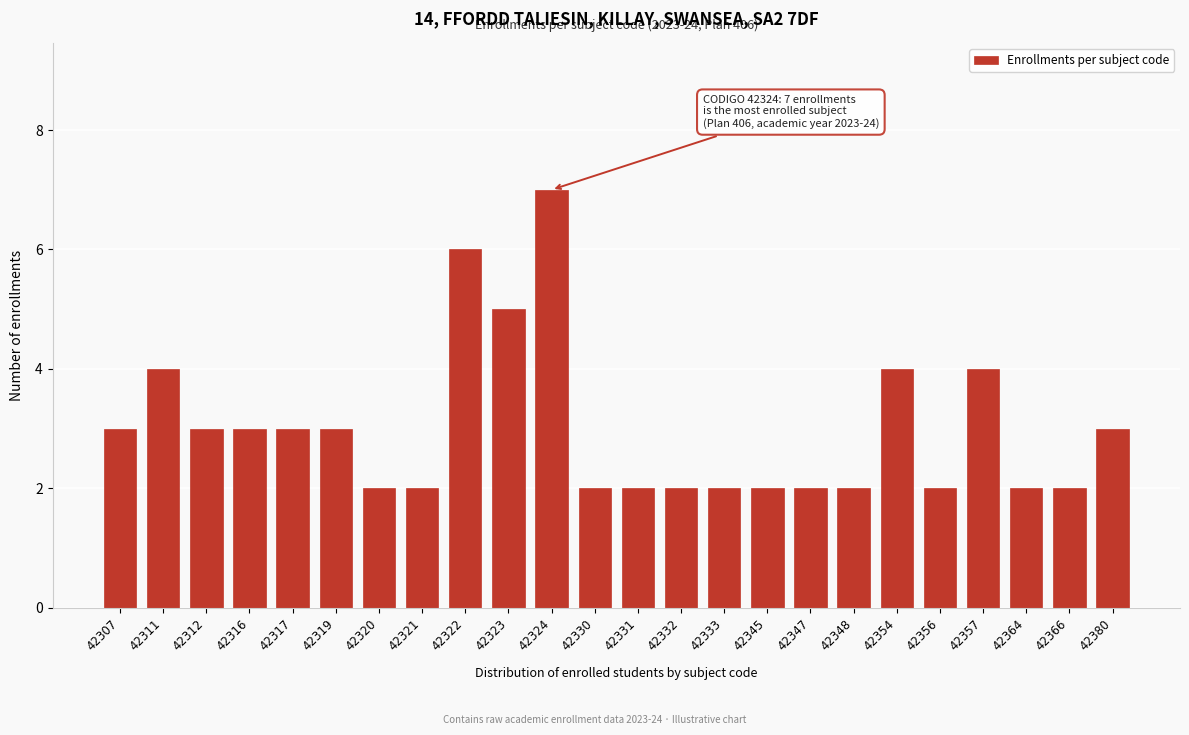

Reading left to right, extract all data points from this chart.

42307=3	42311=4	42312=3	42316=3	42317=3	42319=3	42320=2	42321=2	42322=6	42323=5	42324=7	42330=2	42331=2	42332=2	42333=2	42345=2	42347=2	42348=2	42354=4	42356=2	42357=4	42364=2	42366=2	42380=3